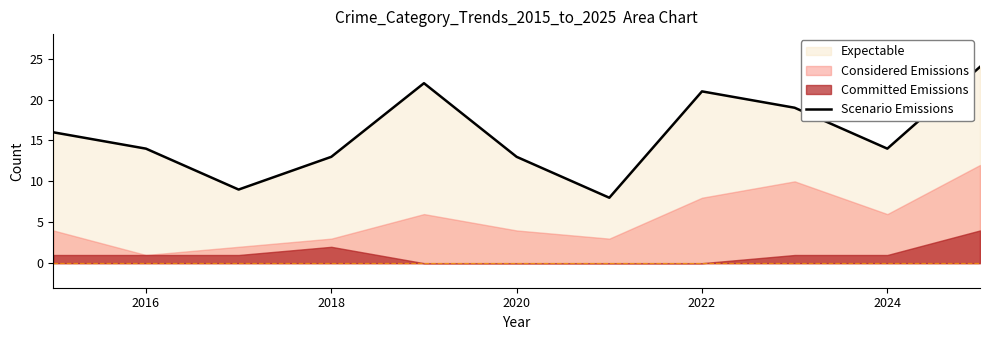

The value of Scenario Emissions at 2022 is 21. True or false?

True